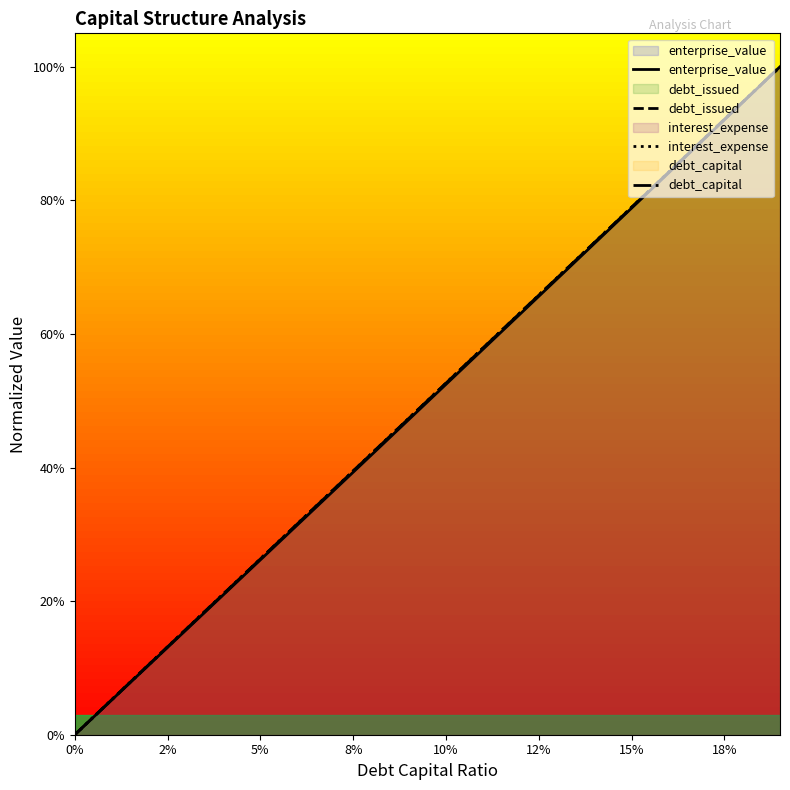

How many data points in debt_capital are above 0?

19